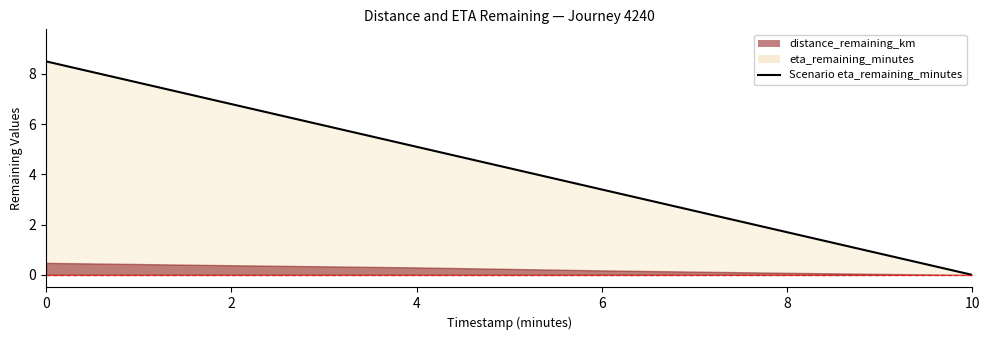

Rank the categories by value from highest to lowest.

0, 2, 4, 6, 8, 10